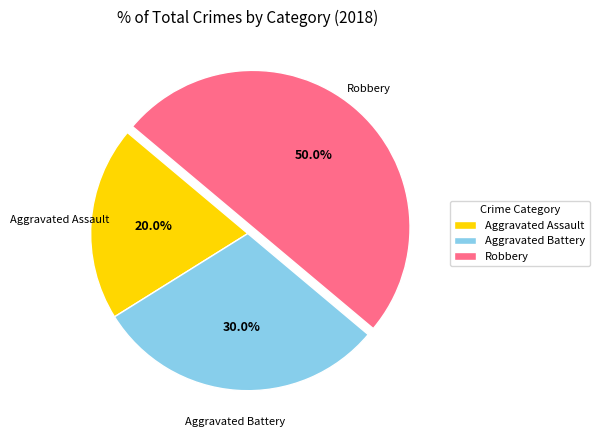

Rank the categories by value from lowest to highest.

Aggravated Assault, Aggravated Battery, Robbery